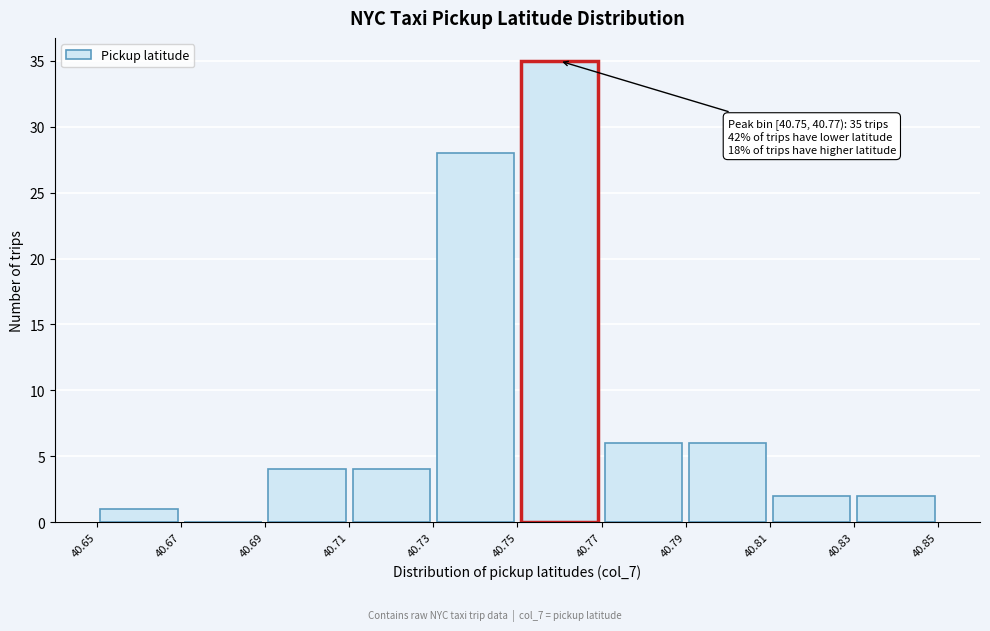

Which range on the x-axis has the tallest bar?

40.75 to 40.77